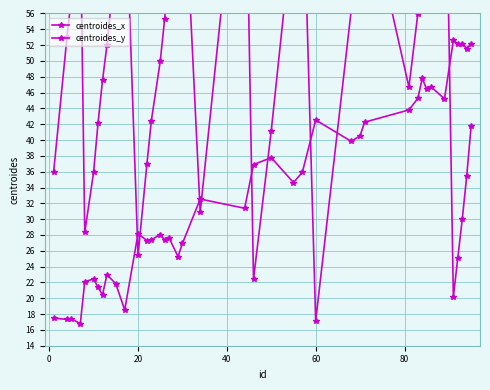

Is this an area chart (filled region under the line)?

No